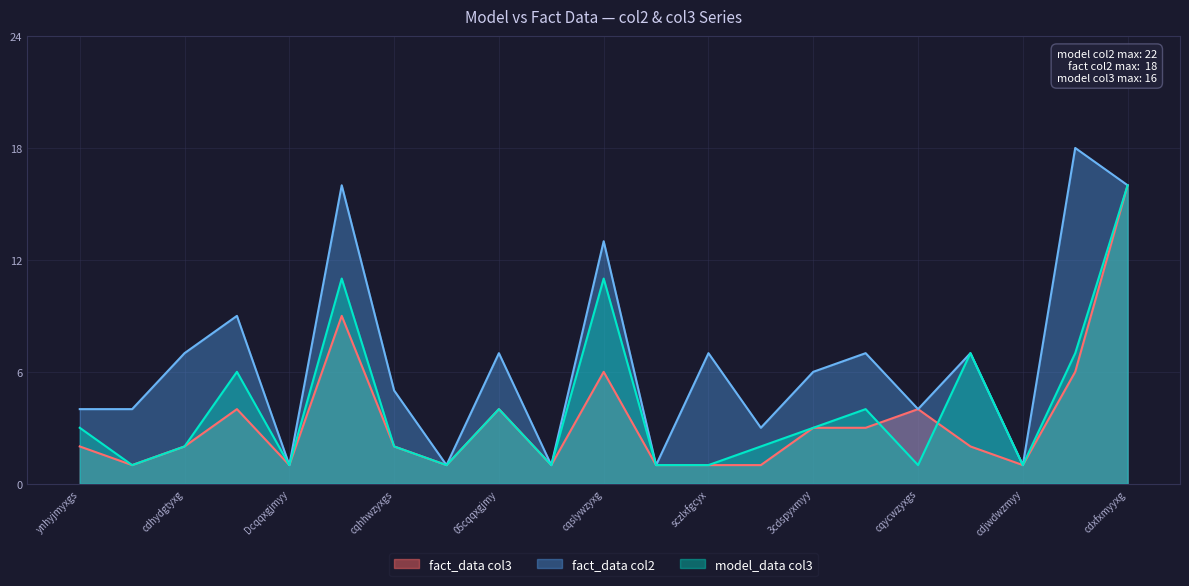

What is the label of the 18th point from the right?

Dcqqhzsmyxgs